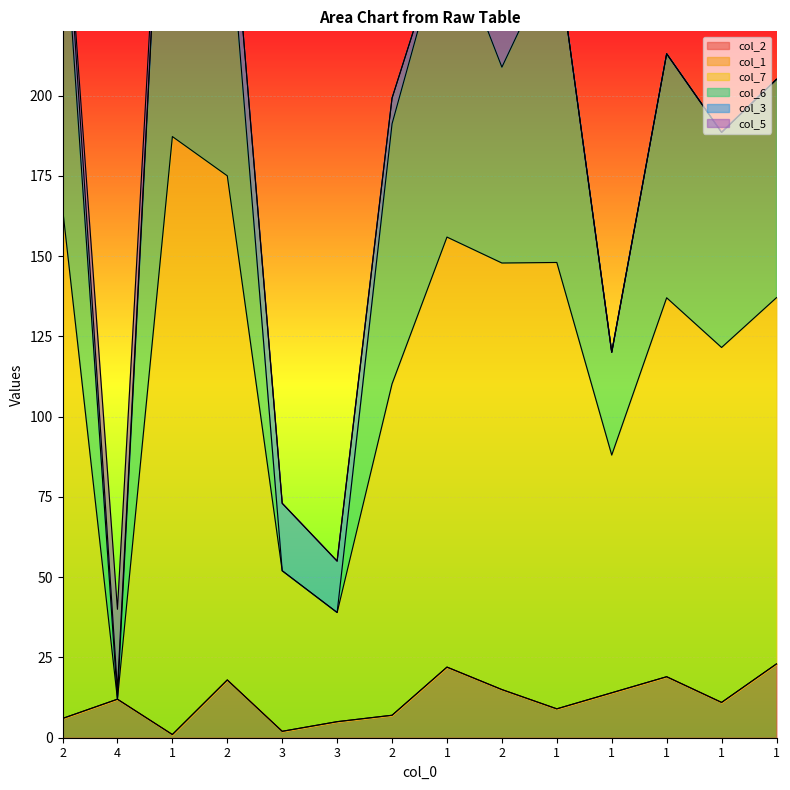

At which label does col_3 reach its minimum?

1